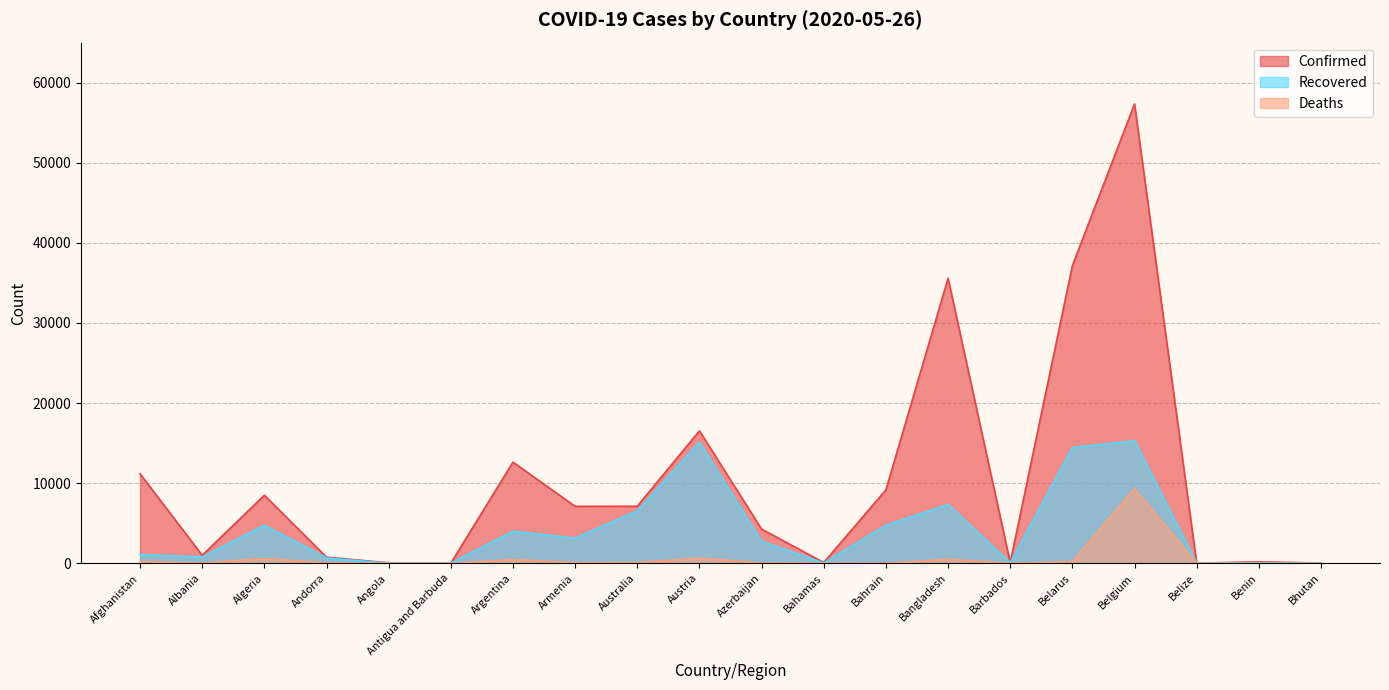

How many interior local valleys does the Deaths series have?

6